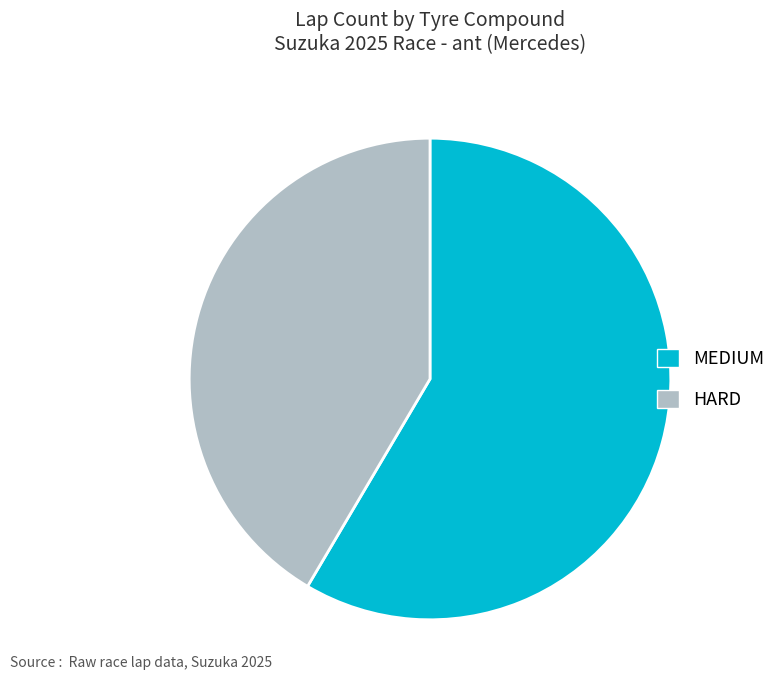

Is the sum of MEDIUM and HARD greater than half?

Yes